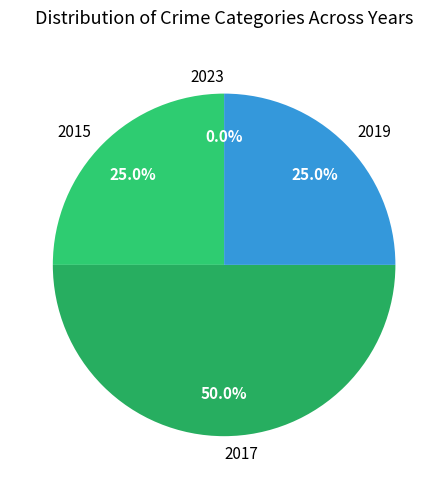

Count the number of slices in the pie.

4